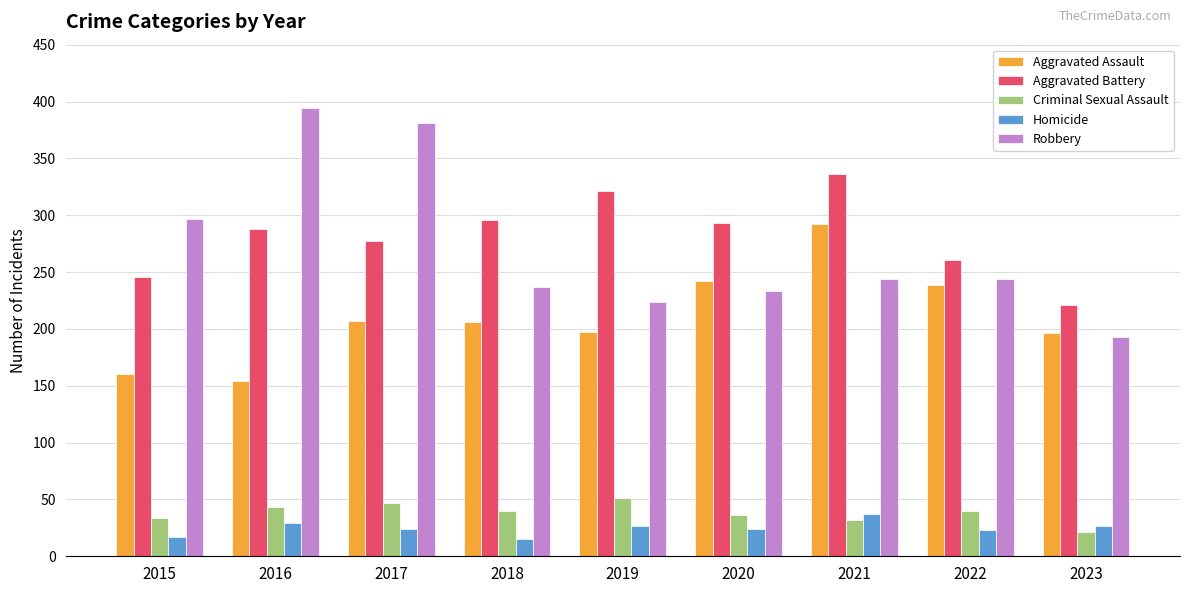

What are all the series names shown in the legend?

Aggravated Assault, Aggravated Battery, Criminal Sexual Assault, Homicide, Robbery